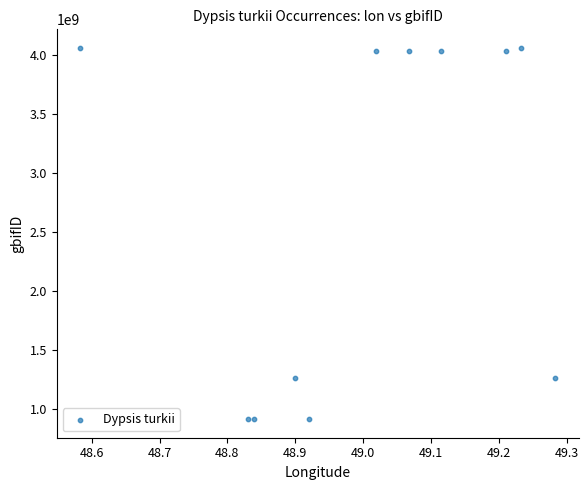

What is the range of Y values (max minus min)?

3149479543